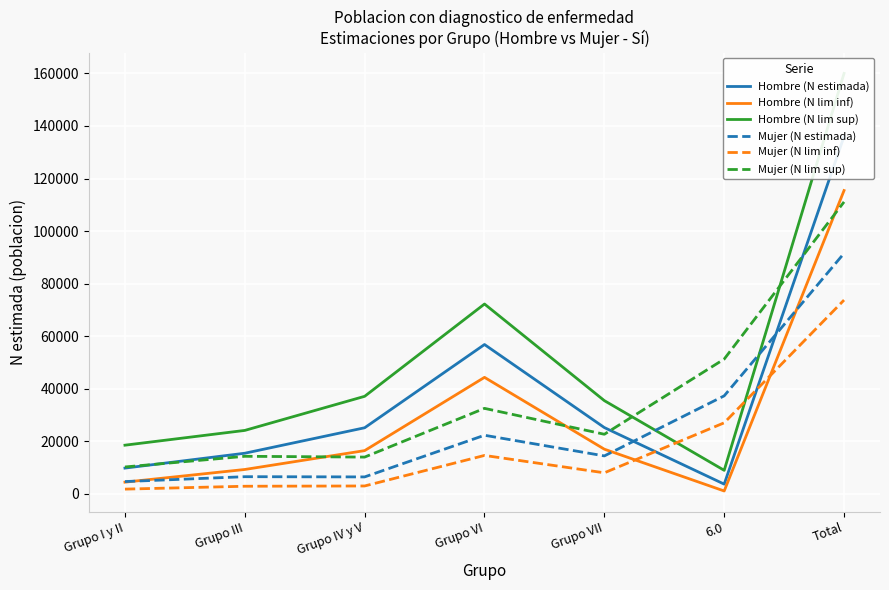

Between Grupo IV y V and Total, which series saw the biggest shift?

Hombre (N lim sup)